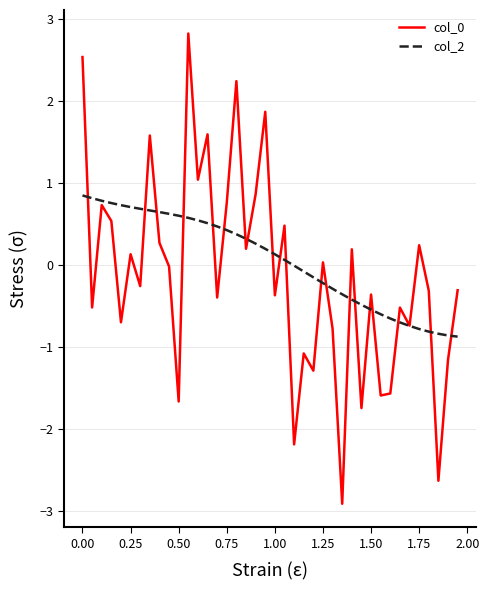

What is the maximum value shown in the chart?

2.8